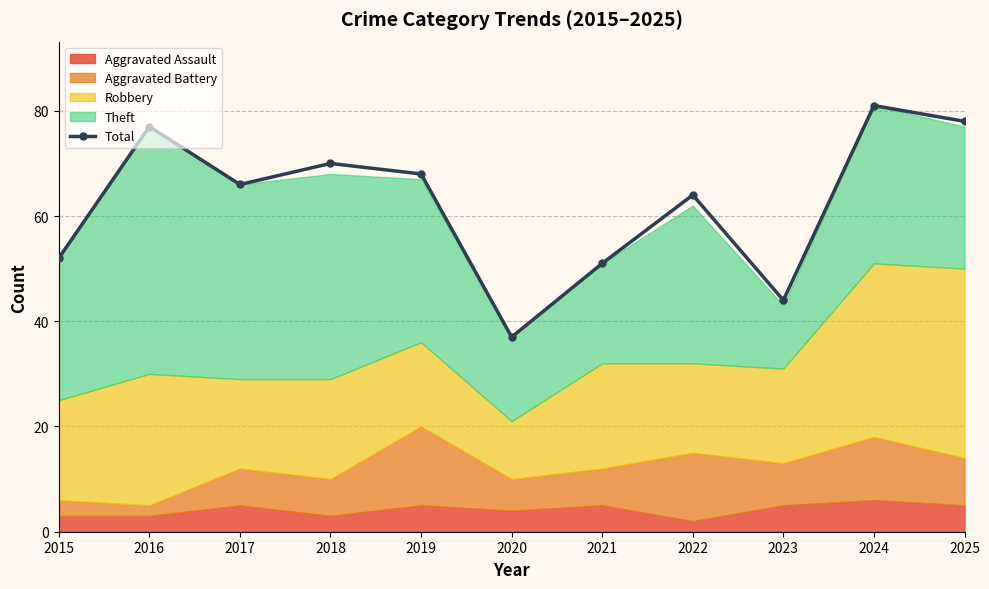

Reading right to left, transcribe all the data shown in this chart.

2025=78	2024=81	2023=44	2022=64	2021=51	2020=37	2019=68	2018=70	2017=66	2016=77	2015=52